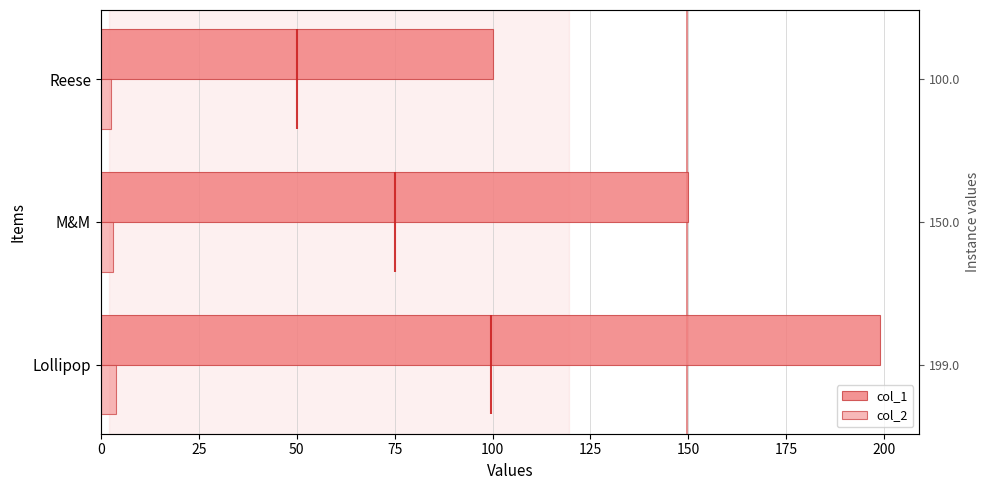

What is the difference between the maximum and minimum values in the col_1 series?

99.0